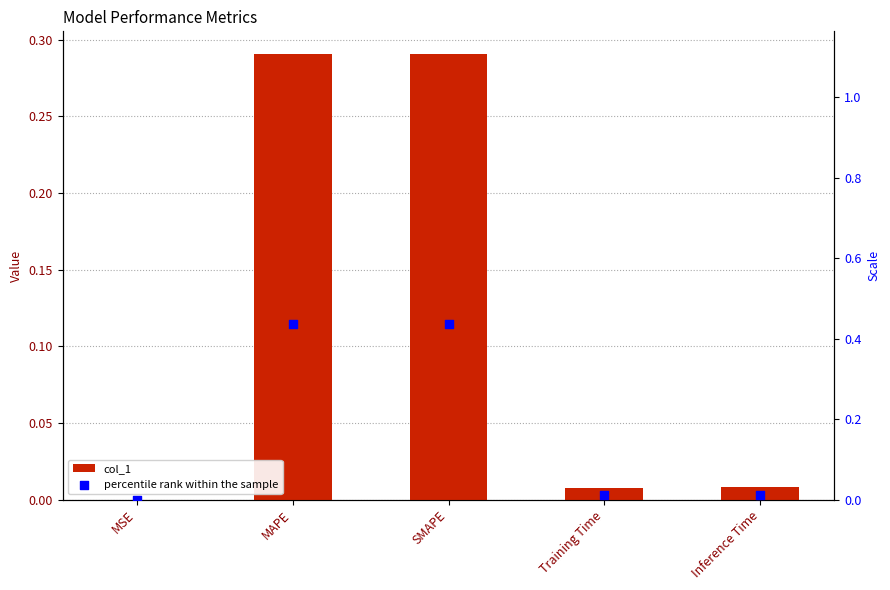

At which category is the sum across all series the highest?

MAPE